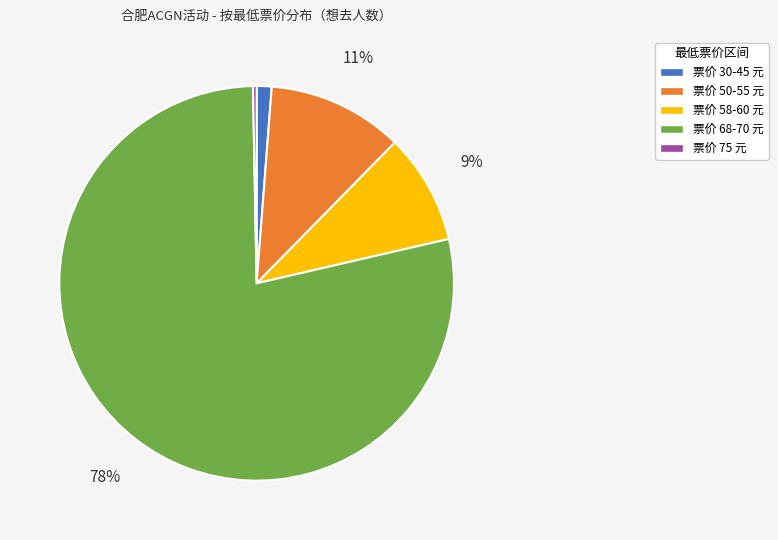

How many slices are in this pie chart?

5